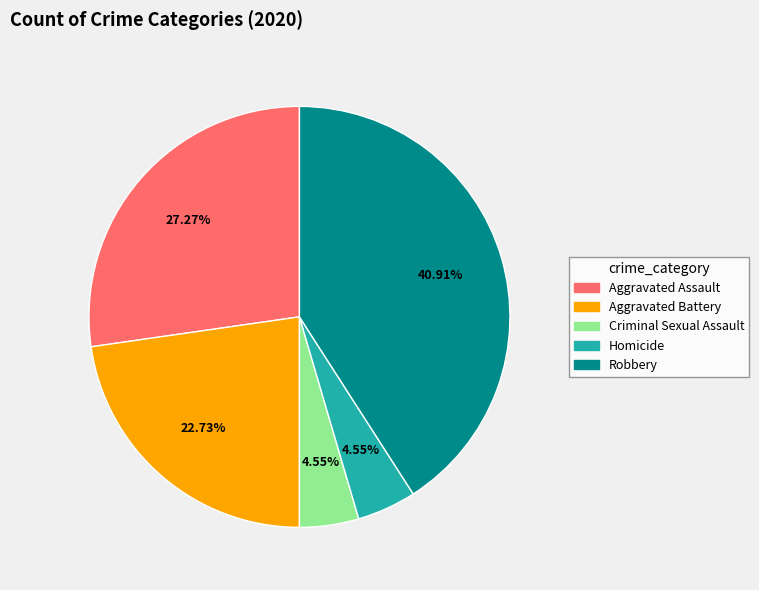

What percentage is the Aggravated Battery slice, to the nearest percent?

23%